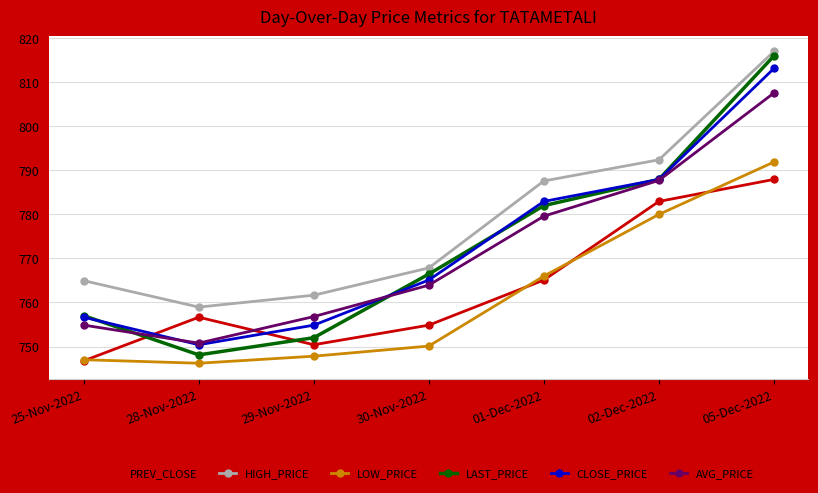

What is the sum of all CLOSE_PRICE values?

5411.1